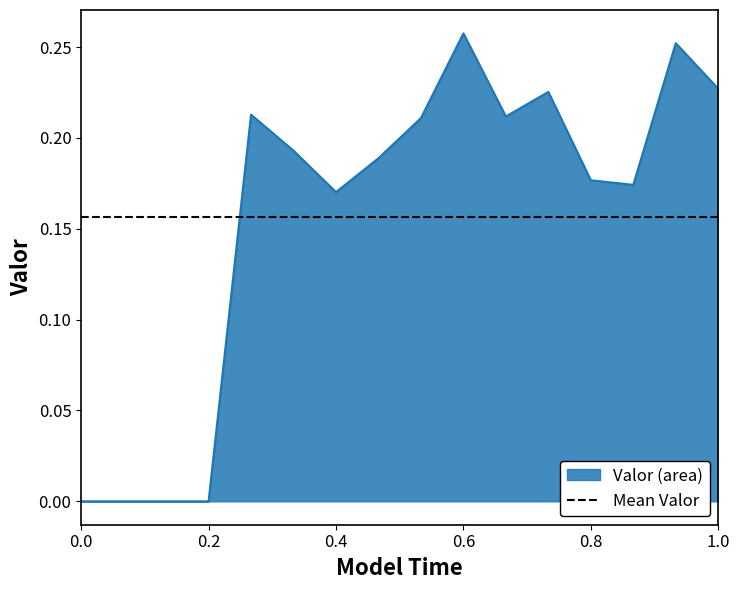

How many intersections are there between Mean Valor and Valor (area)?

1